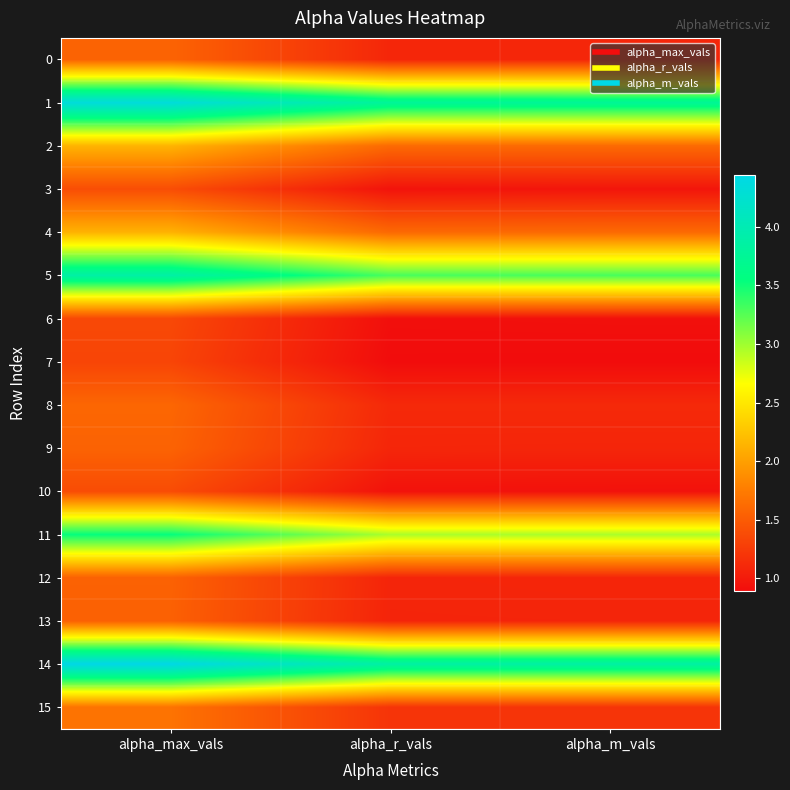

Which label corresponds to the largest value in the chart?

alpha_max_vals